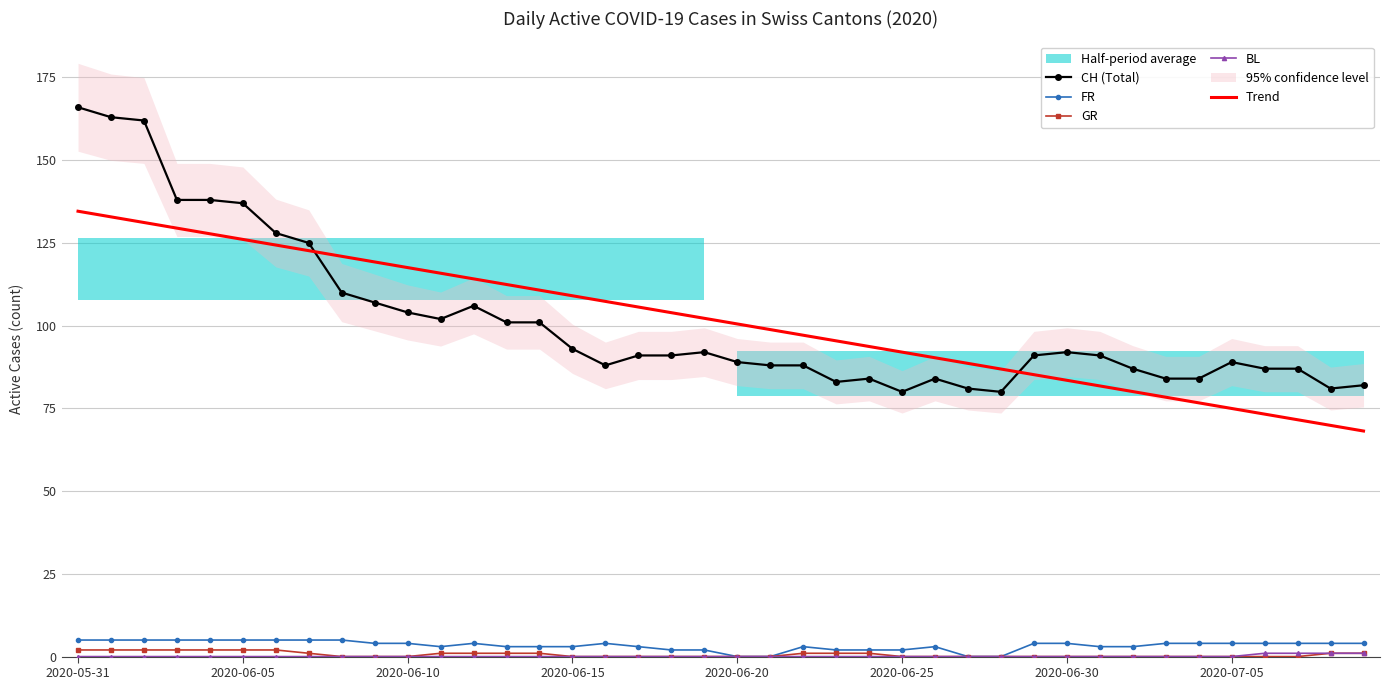

Reading right to left, list all the values displayed in this chart.

CH (Total): 82.0	81.0	87.0	87.0	89.0	84.0	84.0	87.0	91.0	92.0	91.0	80.0	81.0	84.0	80.0	84.0	83.0	88.0	88.0	89.0	92.0	91.0	91.0	88.0	93.0	101.0	101.0	106.0	102.0	104.0	107.0	110.0	125.0	128.0	137.0	138.0	138.0	162.0	163.0	166.0
FR: 4.0	4.0	4.0	4.0	4.0	4.0	4.0	3.0	3.0	4.0	4.0	0.0	0.0	3.0	2.0	2.0	2.0	3.0	0.0	0.0	2.0	2.0	3.0	4.0	3.0	3.0	3.0	4.0	3.0	4.0	4.0	5.0	5.0	5.0	5.0	5.0	5.0	5.0	5.0	5.0
GR: 1.0	1.0	0.0	0.0	0.0	0.0	0.0	0.0	0.0	0.0	0.0	0.0	0.0	0.0	0.0	1.0	1.0	1.0	0.0	0.0	0.0	0.0	0.0	0.0	0.0	1.0	1.0	1.0	1.0	0.0	0.0	0.0	1.0	2.0	2.0	2.0	2.0	2.0	2.0	2.0
BL: 1.0	1.0	1.0	1.0	0.0	0.0	0.0	0.0	0.0	0.0	0.0	0.0	0.0	0.0	0.0	0.0	0.0	0.0	0.0	0.0	0.0	0.0	0.0	0.0	0.0	0.0	0.0	0.0	0.0	0.0	0.0	0.0	0.0	0.0	0.0	0.0	0.0	0.0	0.0	0.0
Trend: 68.2	69.9	71.6	73.3	75.0	76.7	78.4	80.1	81.8	83.5	85.2	86.9	88.6	90.3	92.0	93.7	95.4	97.1	98.8	100.5	102.2	103.9	105.6	107.3	109.0	110.7	112.4	114.1	115.9	117.6	119.3	121.0	122.7	124.4	126.1	127.8	129.5	131.2	132.9	134.6